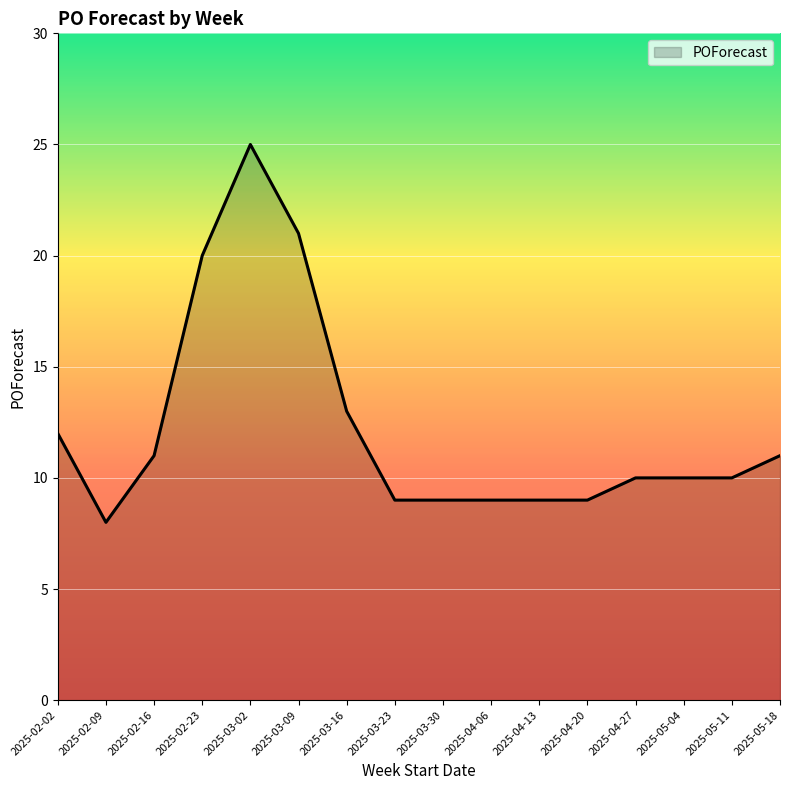

At which category does the data reach its first local valley?

2025-02-09